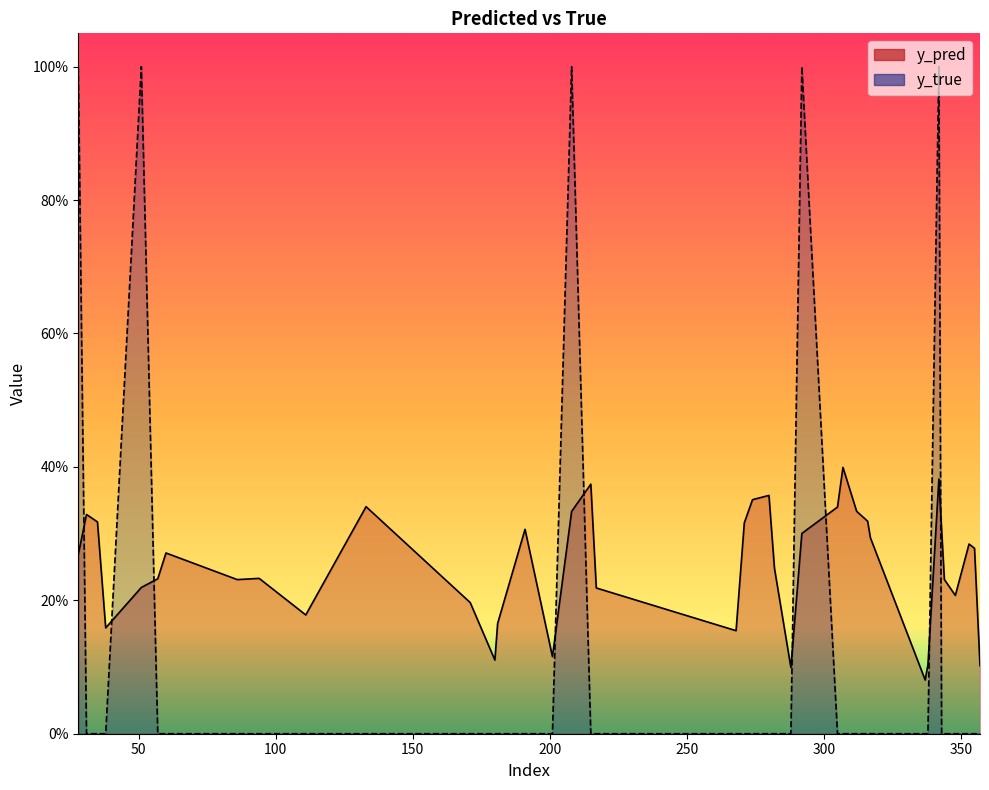

What is the difference between the second highest and second lowest values in the y_pred series?

0.3